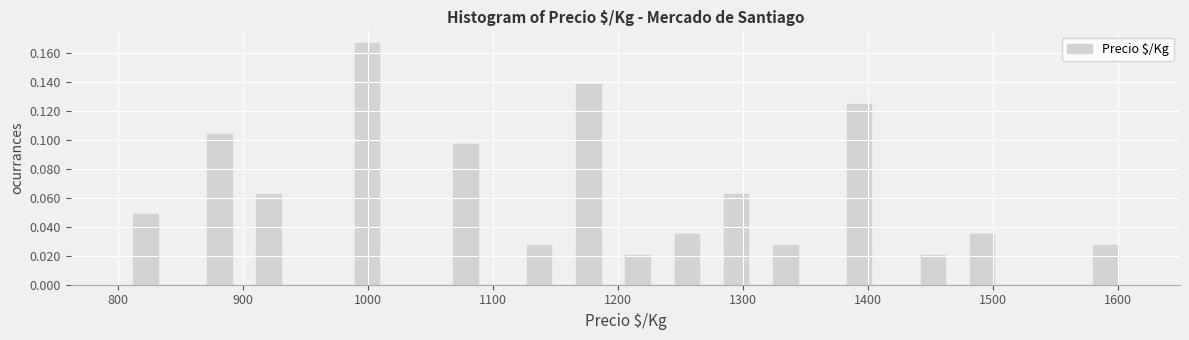

Around what value on the x-axis is the tallest bar? Give the approximate position of its centre, as read against the axis.

1000